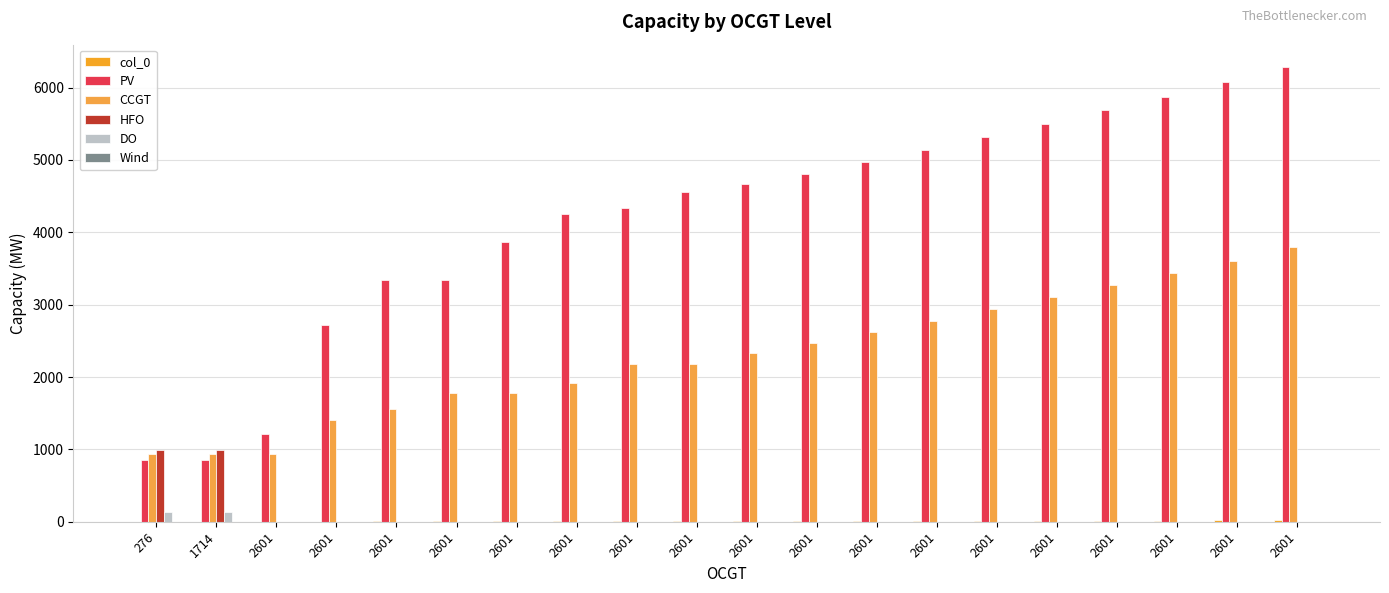

Reading right to left, transcribe all the data shown in this chart.

col_0: 19	18	17	16	15	14	13	12	11	10	9	8	7	6	5	4	3	2	1	0
PV: 6280	6075	5877	5685	5498	5316	5138	4967	4801	4675	4551	4342	4253	3866	3343	3343	2716	1215	850	850
CCGT: 3791	3610	3441	3269	3101	2938	2779	2627	2477	2327	2177	2177	1924	1774	1774	1557	1407	933	933	933
HFO: 0	0	0	0	0	0	0	0	0	0	0	0	0	0	0	0	0	0	985	985
DO: 0	0	0	0	0	0	0	0	0	0	0	0	0	0	0	0	0	0	136	136
Wind: 0	0	0	0	0	0	0	0	0	0	0	0	0	0	0	0	0	0	0	0